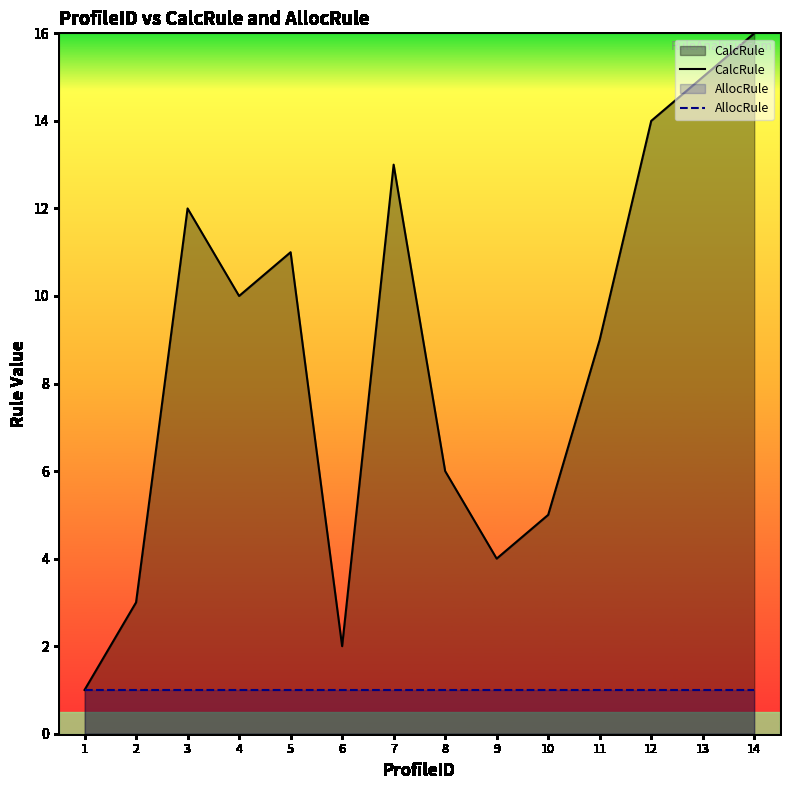

At which label is AllocRule closest to 1?

1